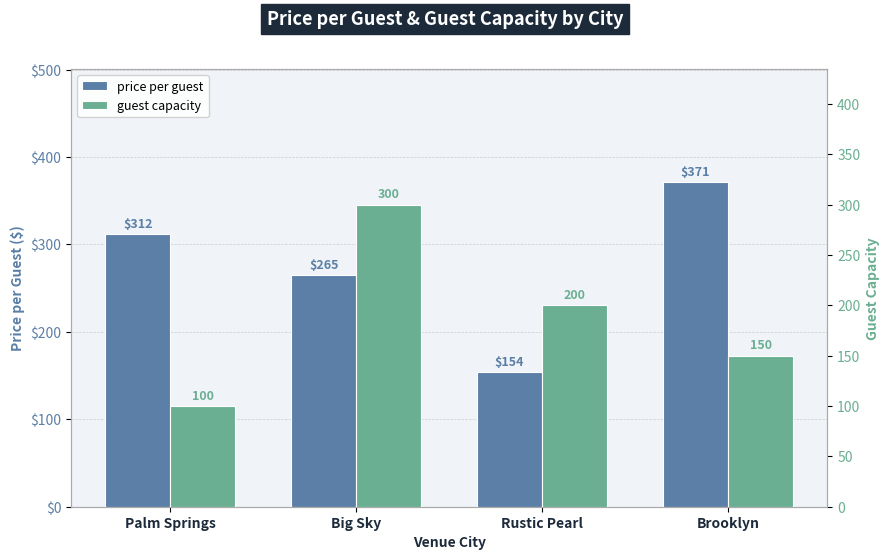

Reading left to right, transcribe all the data shown in this chart.

price per guest: Palm Springs=312	Big Sky=265	Rustic Pearl=154	Brooklyn=371
guest capacity: Palm Springs=100	Big Sky=300	Rustic Pearl=200	Brooklyn=150